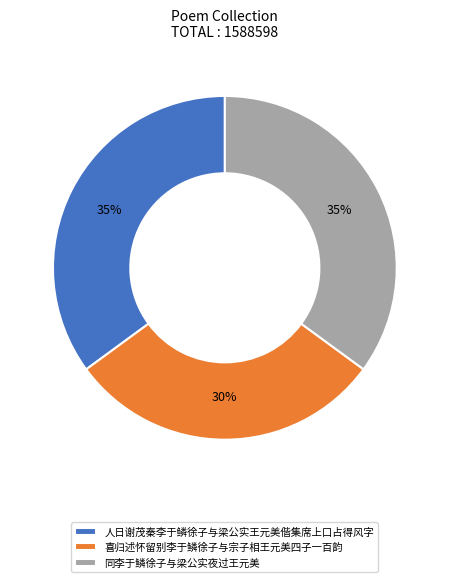

Which has a higher value, 同李于鳞徐子与梁公实夜过王元美 or 喜归述怀留别李于鳞徐子与宗子相王元美四子一百韵?

同李于鳞徐子与梁公实夜过王元美